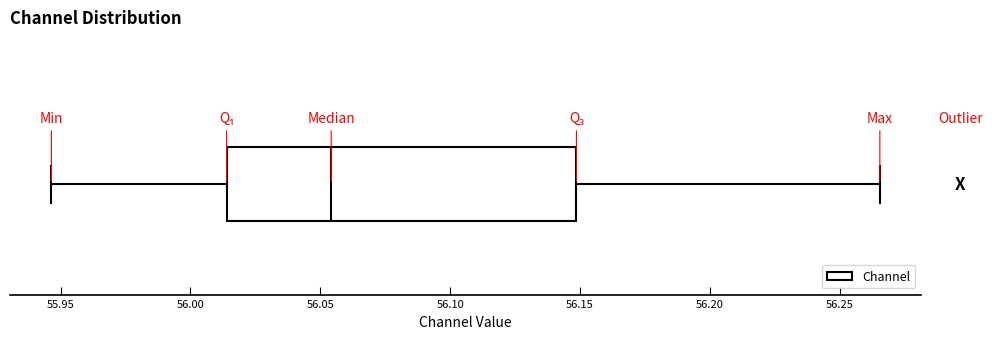

Read this box plot against the x-axis: the position of the median line, the range covered by the box, and the ends of both whiskers. The values are not printed on the chart, so give them approximately, as read against the axis.

median 56.055, box 56.015 to 56.150, whiskers 55.945 to 56.265